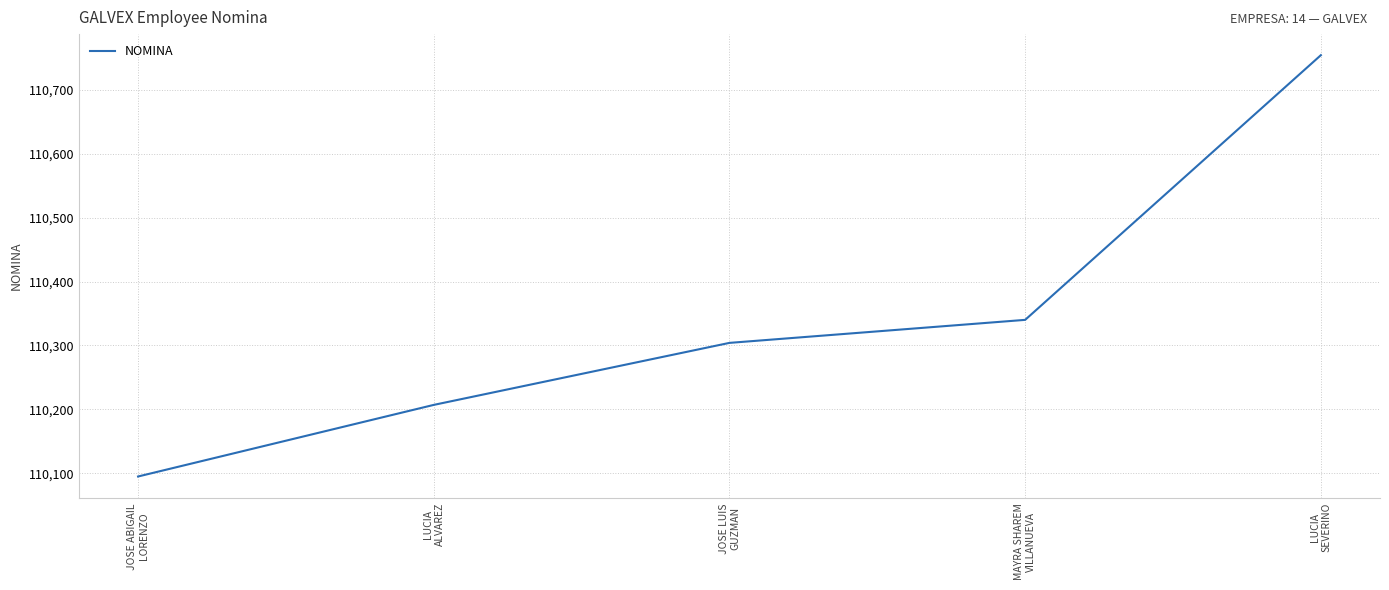

Reading right to left, list all the values displayed in this chart.

110754	110340	110304	110207	110095